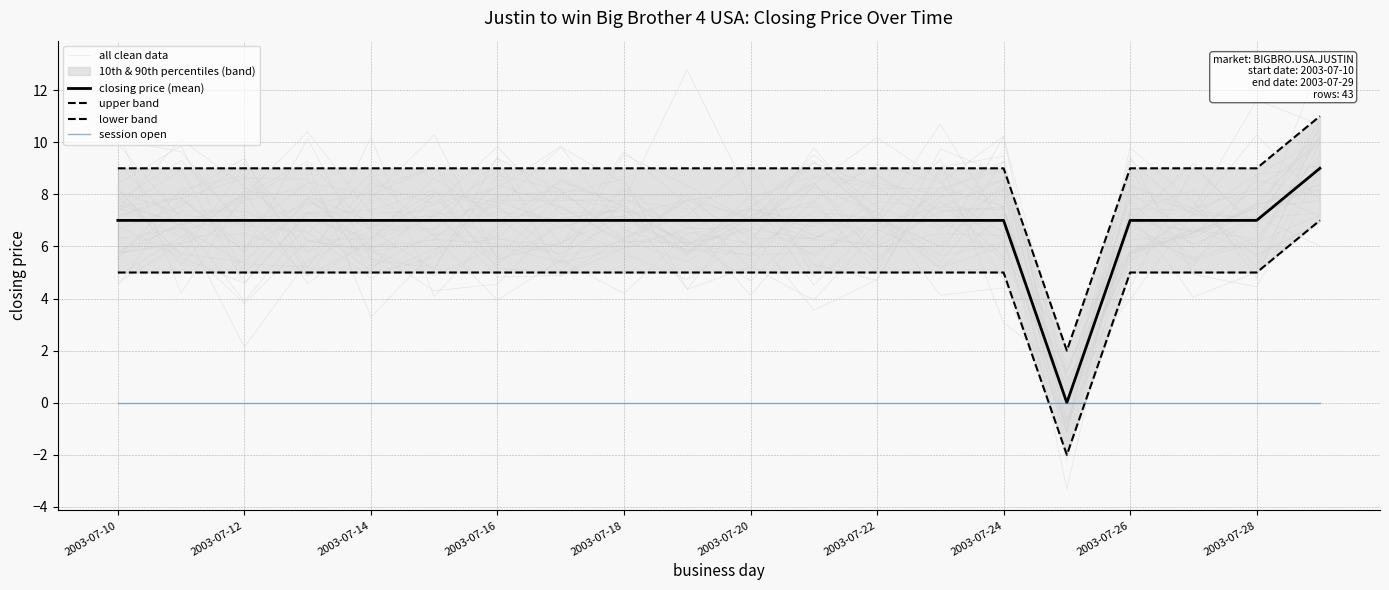

True or false: lower band and upper band intersect in this chart.

False